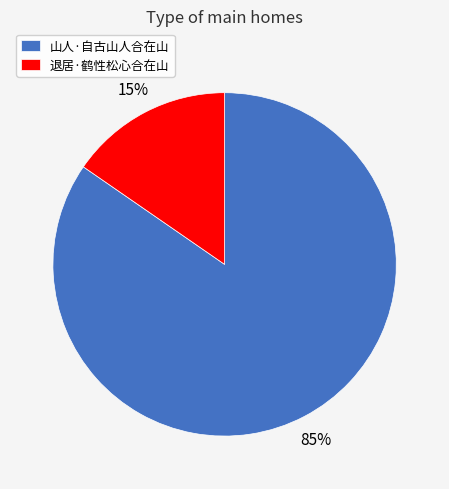

Does 山人·自古山人合在山 represent more than half of the total?

Yes